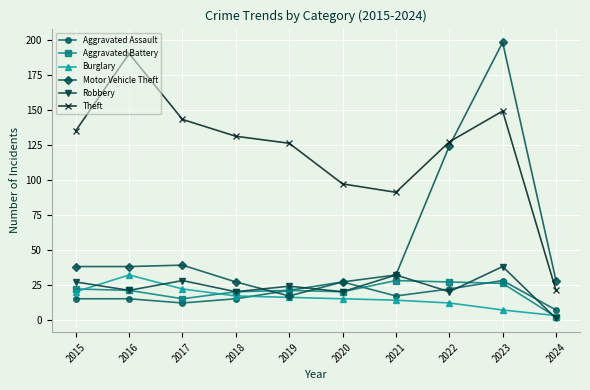

Is this an area chart (filled region under the line)?

No